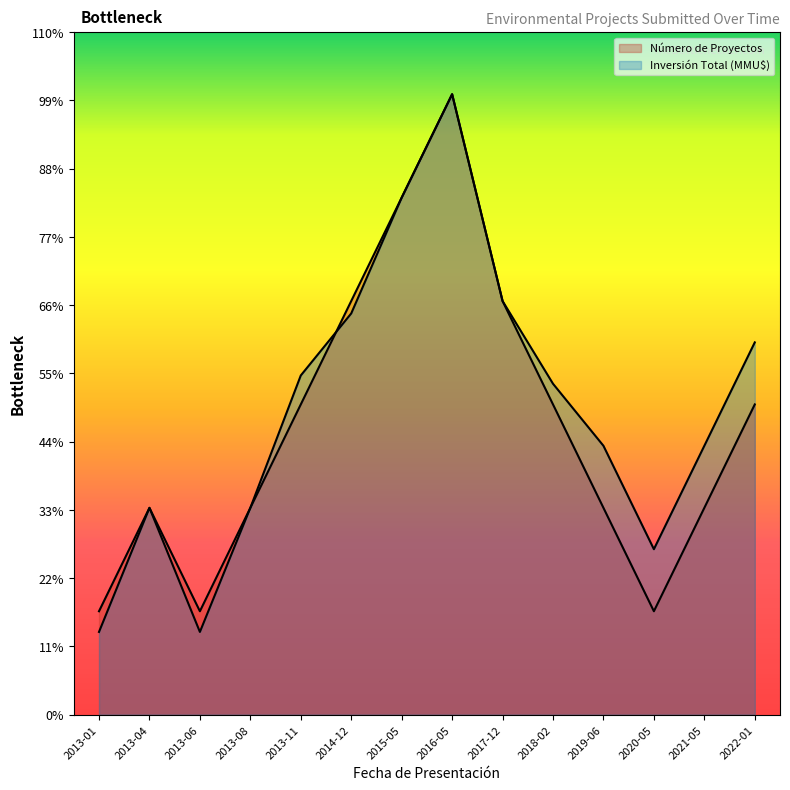

Which has a higher value, 2013-11 or 2013-06?

2013-11